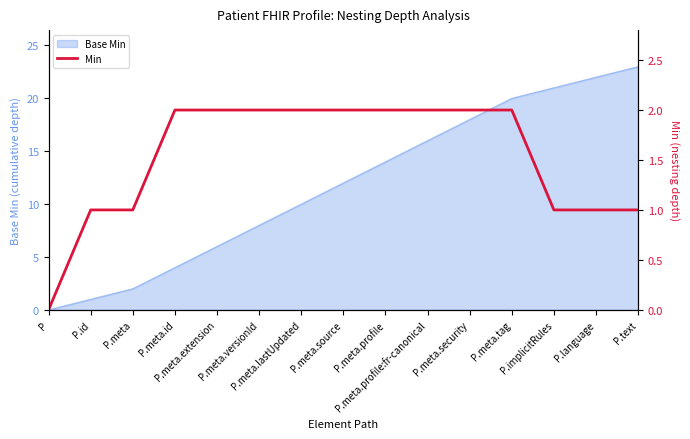

At which category does the chart reach its peak across all series?

P.meta.id